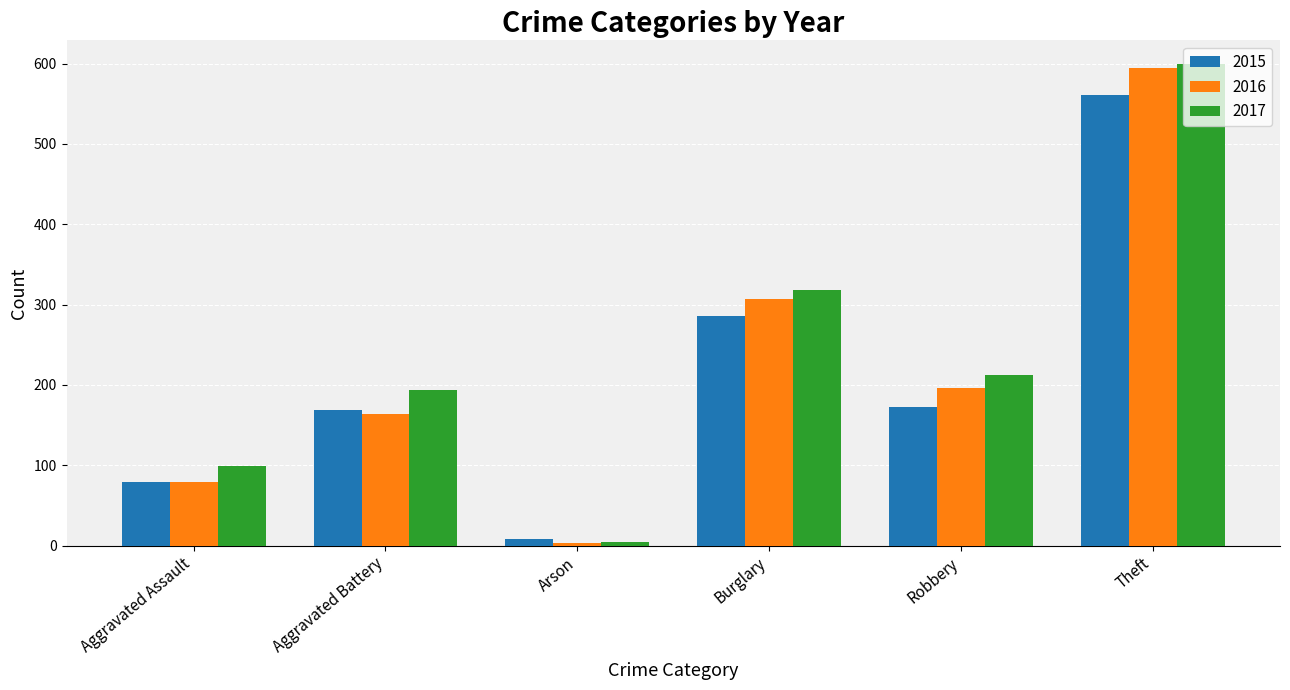

Rank the categories by 2017 value from lowest to highest.

Arson, Aggravated Assault, Aggravated Battery, Robbery, Burglary, Theft